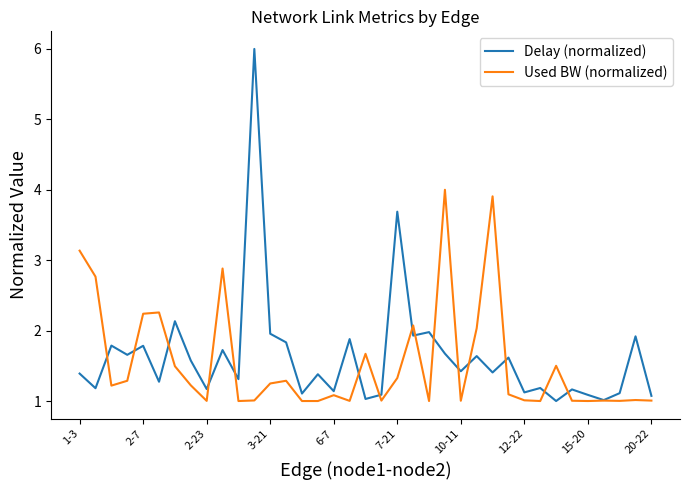

What is the minimum value shown in the chart?

1.0